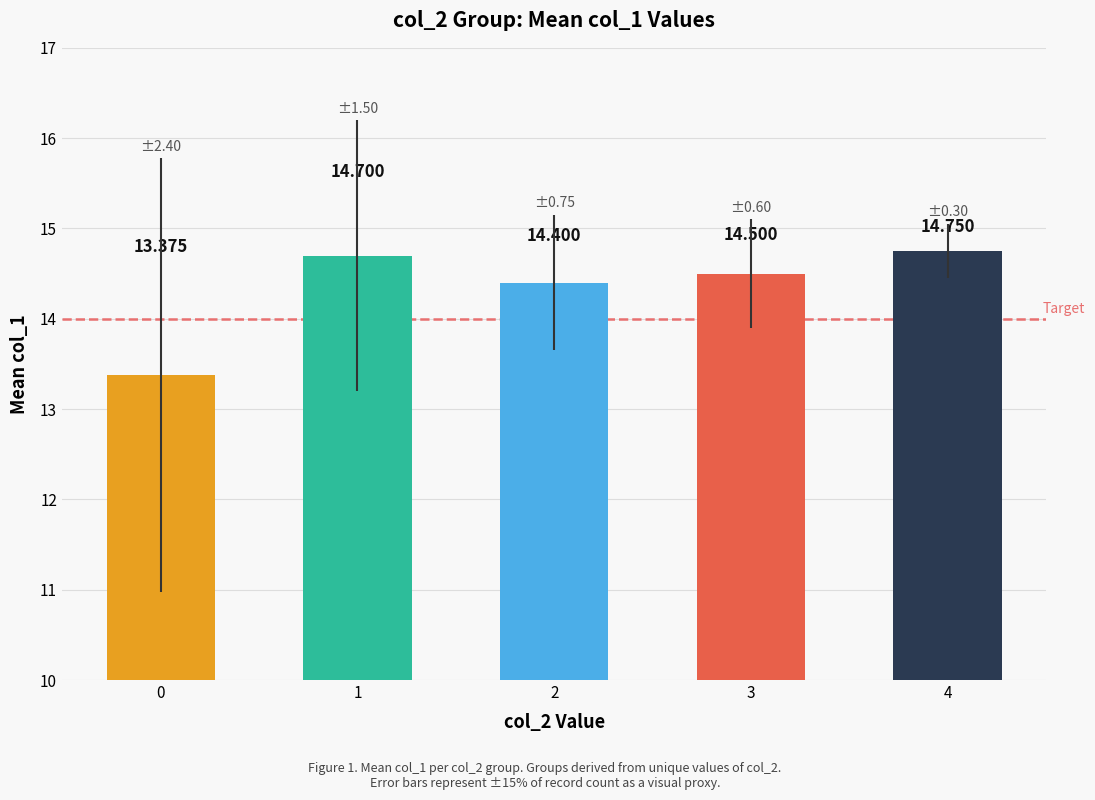

How many data points are less than 14?

1